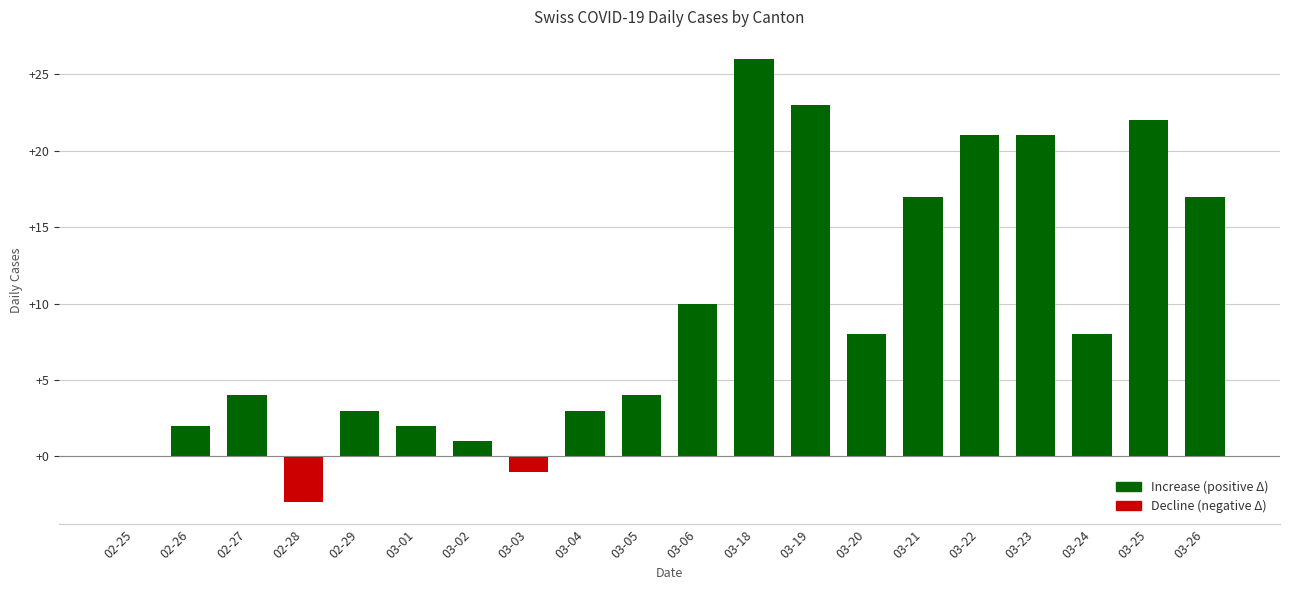

What is the difference between the values at 03-02 and 03-06?

9